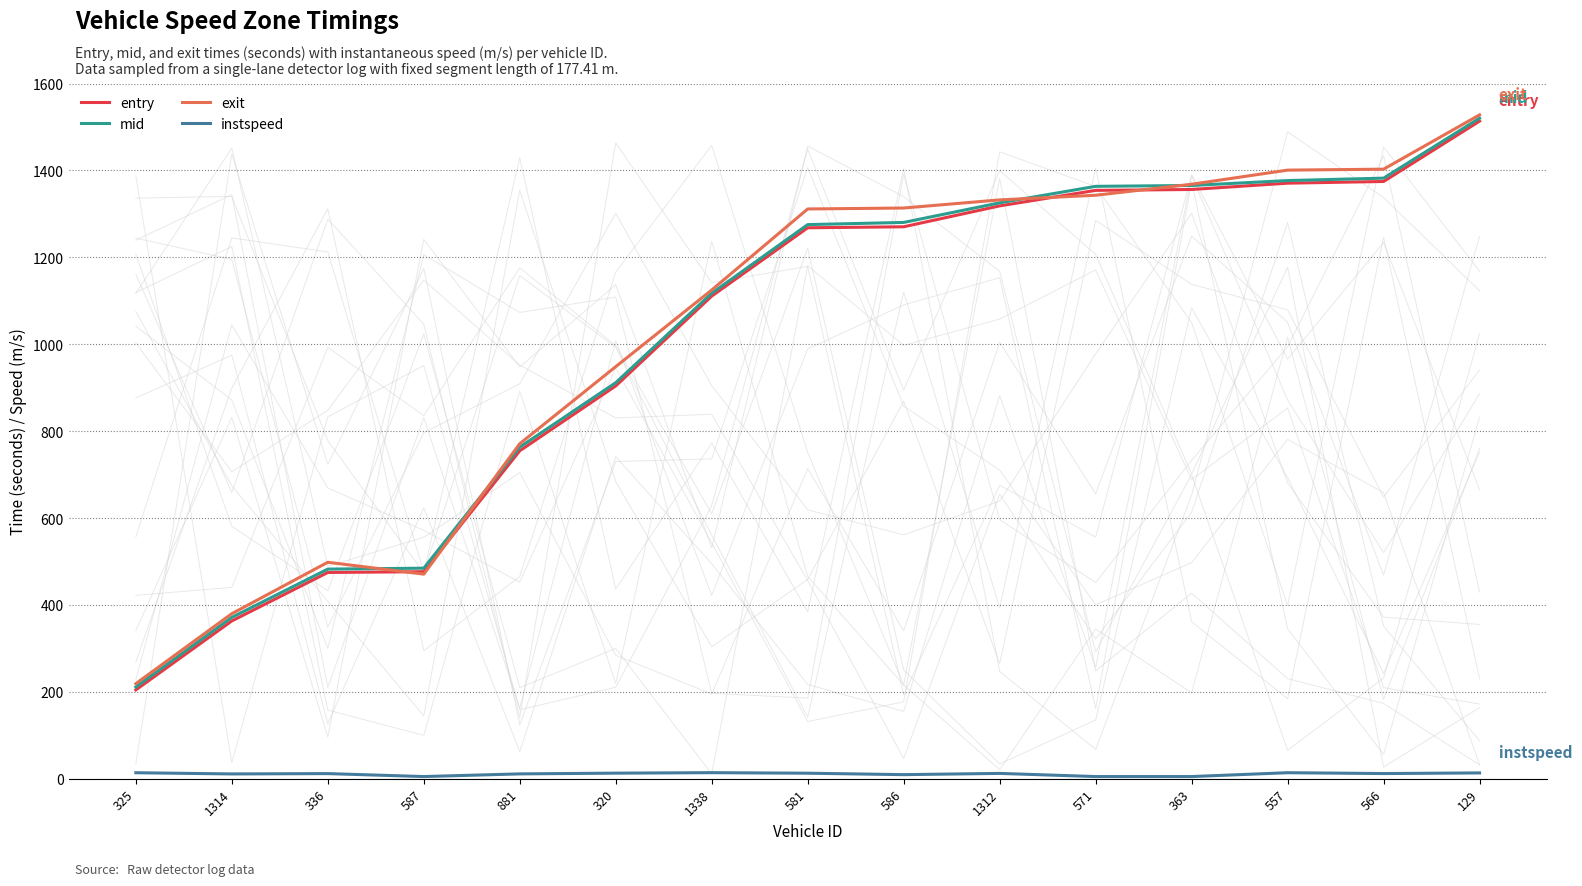

Reading left to right, what are all the values shown in this chart?

entry: 325=204.4	1314=363.1	336=474.7	587=476.5	881=754.7	320=904.0	1338=1110.7	581=1268.0	586=1270.3	1312=1318.3	571=1354.0	363=1356.1	557=1370.6	566=1374.5	129=1513.4
mid: 325=211.1	1314=371.3	336=482.4	587=484.5	881=763.1	320=911.4	1338=1117.3	581=1275.3	586=1280.3	1312=1325.4	571=1363.3	363=1365.3	557=1376.6	566=1382.2	129=1520.2
exit: 325=218.8	1314=379.8	336=498.2	587=470.8	881=771.0	320=948.4	1338=1124.8	581=1311.2	586=1313.4	1312=1332.1	571=1342.8	363=1368.2	557=1400.7	566=1402.9	129=1527.8
instspeed: 325=13.8	1314=11.0	336=11.8	587=5.0	881=11.2	320=12.8	1338=14.0	581=12.7	586=9.4	1312=12.3	571=5.0	363=5.0	557=13.9	566=11.9	129=13.4